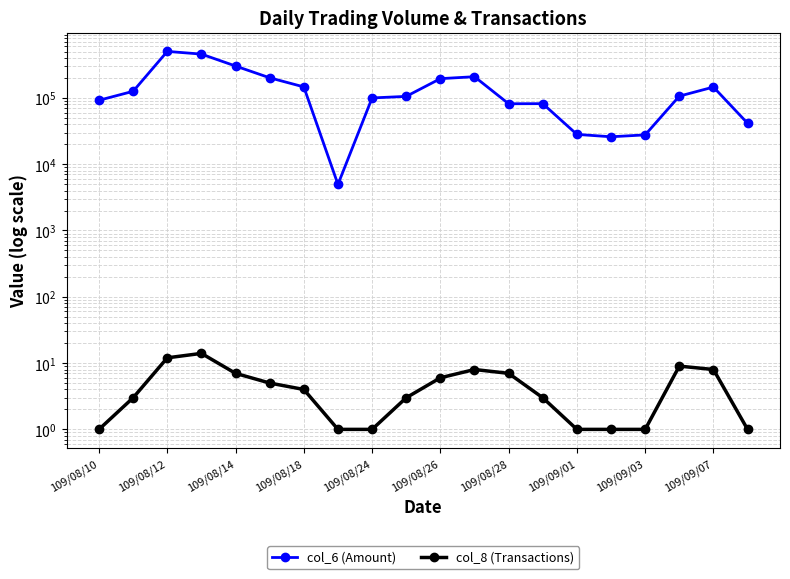

True or false: col_8 (Transactions) has a value of 7 at 109/08/26.

False